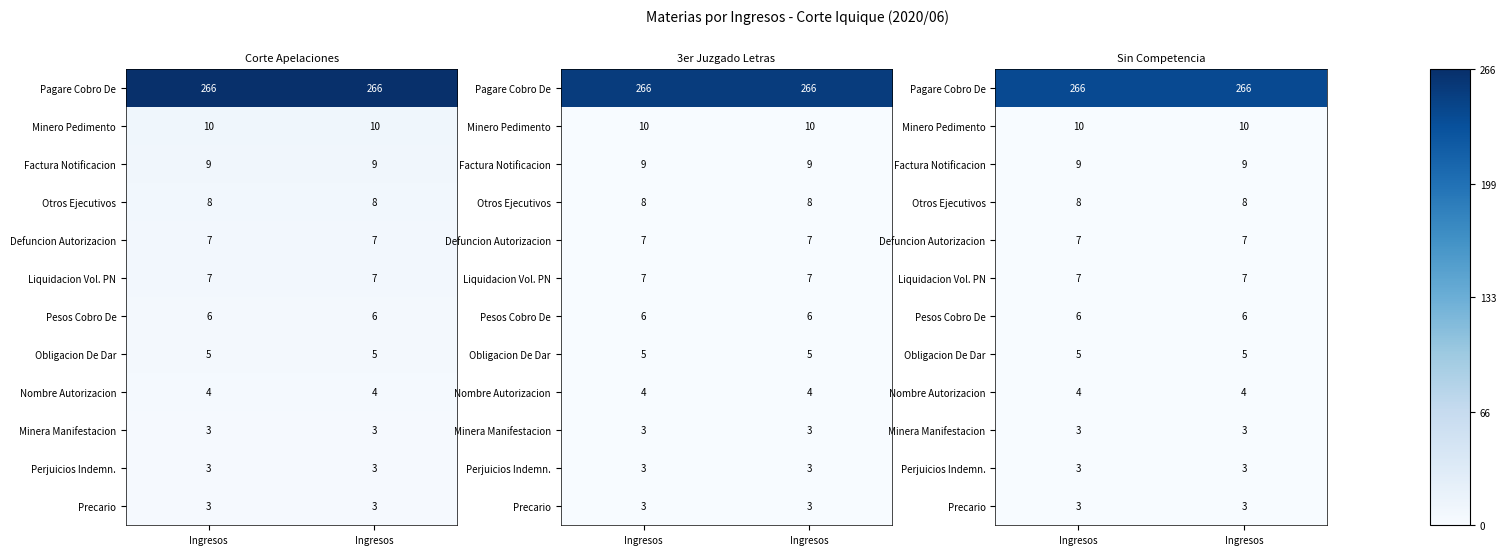

How many categories are shown in the chart?

2